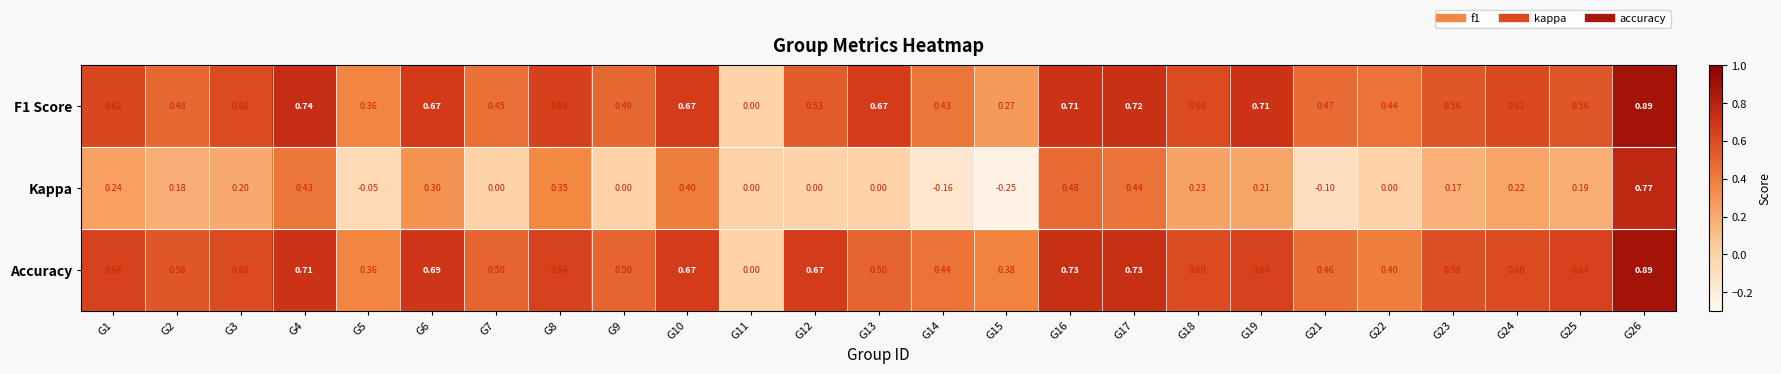

Is the value of Kappa at G15 greater than the value of F1 Score at G19?

No